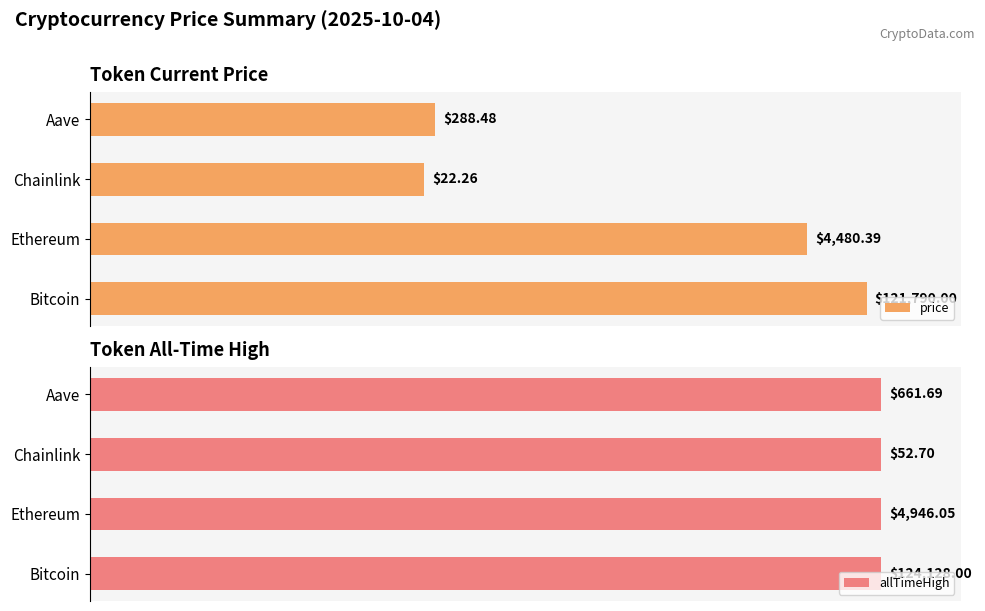

True or false: allTimeHigh has a value of 0.9 at 1.

False